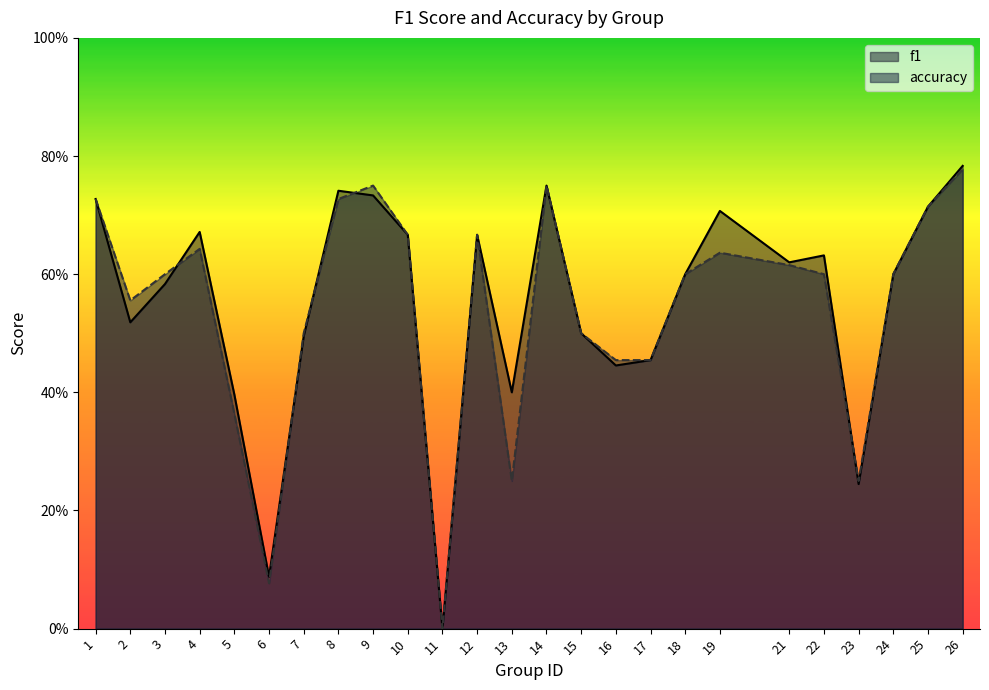

Reading left to right, extract all data points from this chart.

f1: 1=0.7	2=0.5	3=0.6	4=0.7	5=0.4	6=0.1	7=0.5	8=0.7	9=0.7	10=0.7	11=0.0	12=0.7	13=0.4	14=0.8	15=0.5	16=0.4	17=0.5	18=0.6	19=0.7	21=0.6	22=0.6	23=0.2	24=0.6	25=0.7	26=0.8
accuracy: 1=0.7	2=0.6	3=0.6	4=0.6	5=0.4	6=0.1	7=0.5	8=0.7	9=0.8	10=0.7	11=0.0	12=0.7	13=0.2	14=0.8	15=0.5	16=0.5	17=0.5	18=0.6	19=0.6	21=0.6	22=0.6	23=0.2	24=0.6	25=0.7	26=0.8